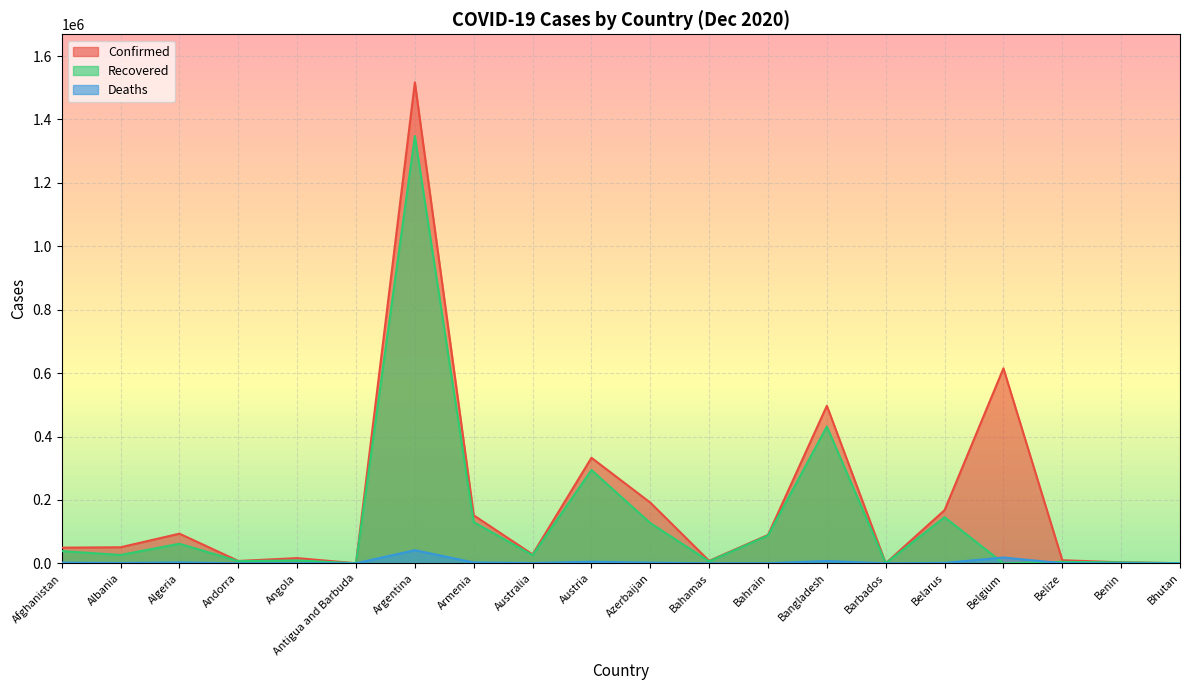

Reading left to right, extract all data points from this chart.

Confirmed: Afghanistan=49378	Albania=50637	Algeria=93507	Andorra=7446	Angola=16407	Antigua and Barbuda=151	Argentina=1517046	Armenia=151392	Australia=28072	Austria=332828	Azerbaijan=191460	Bahamas=7714	Bahrain=89600	Bangladesh=496975	Barbados=301	Belarus=167731	Belgium=615058	Belize=9672	Benin=3152	Bhutan=440
Recovered: Afghanistan=38505	Albania=26381	Algeria=61700	Andorra=6819	Angola=9194	Antigua and Barbuda=141	Argentina=1347914	Armenia=129990	Australia=25695	Austria=294315	Azerbaijan=127064	Bahamas=6087	Bahrain=87690	Bangladesh=431590	Barbados=274	Belarus=145397	Belgium=0	Belize=4628	Benin=2972	Bhutan=409
Deaths: Afghanistan=2025	Albania=1040	Algeria=2631	Andorra=79	Angola=379	Antigua and Barbuda=5	Argentina=41365	Armenia=2581	Australia=908	Austria=4982	Azerbaijan=2088	Bahamas=164	Bahrain=349	Bangladesh=7192	Barbados=7	Belarus=1299	Belgium=18278	Belize=212	Benin=44	Bhutan=0